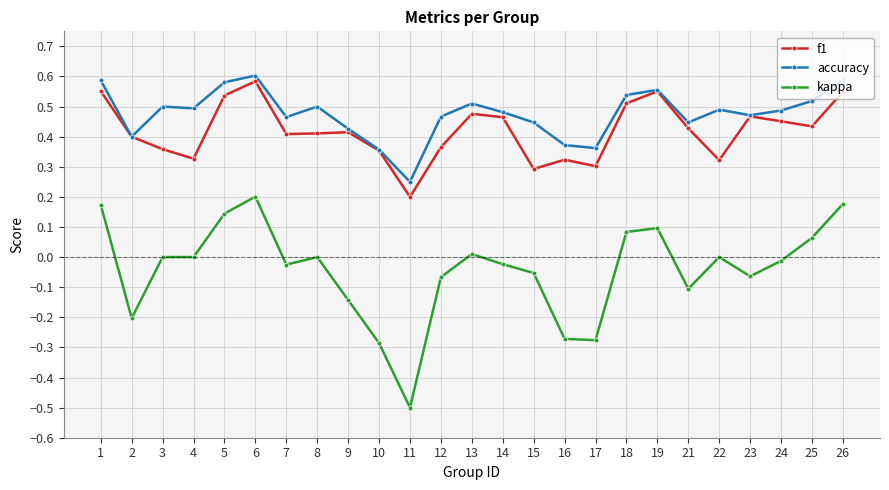

Count the number of categories in the chart.

25